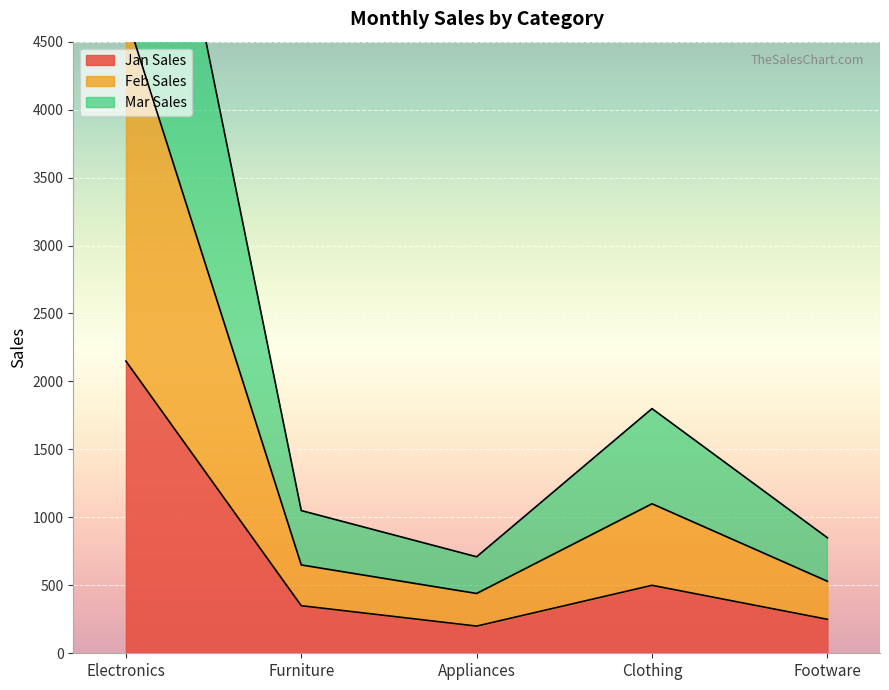

The value of Feb Sales at Footware is 406. True or false?

False